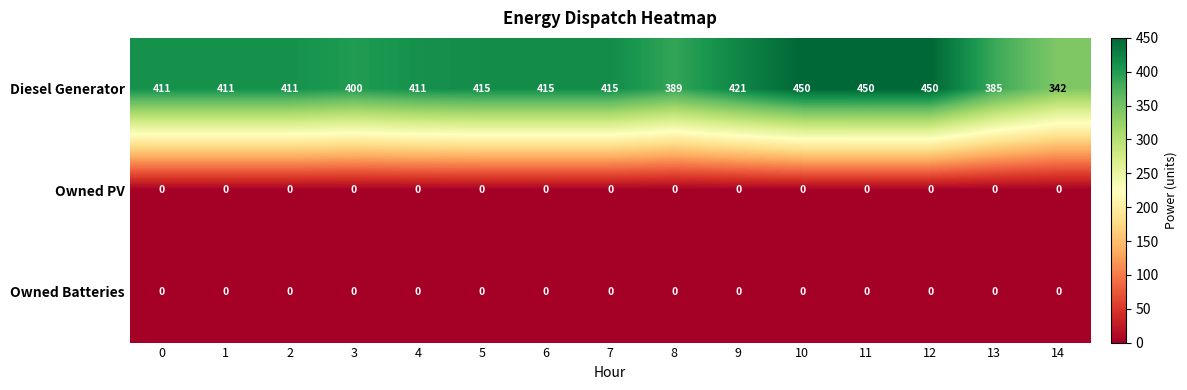

Which series changed the most between 0 and 6?

Diesel Generator